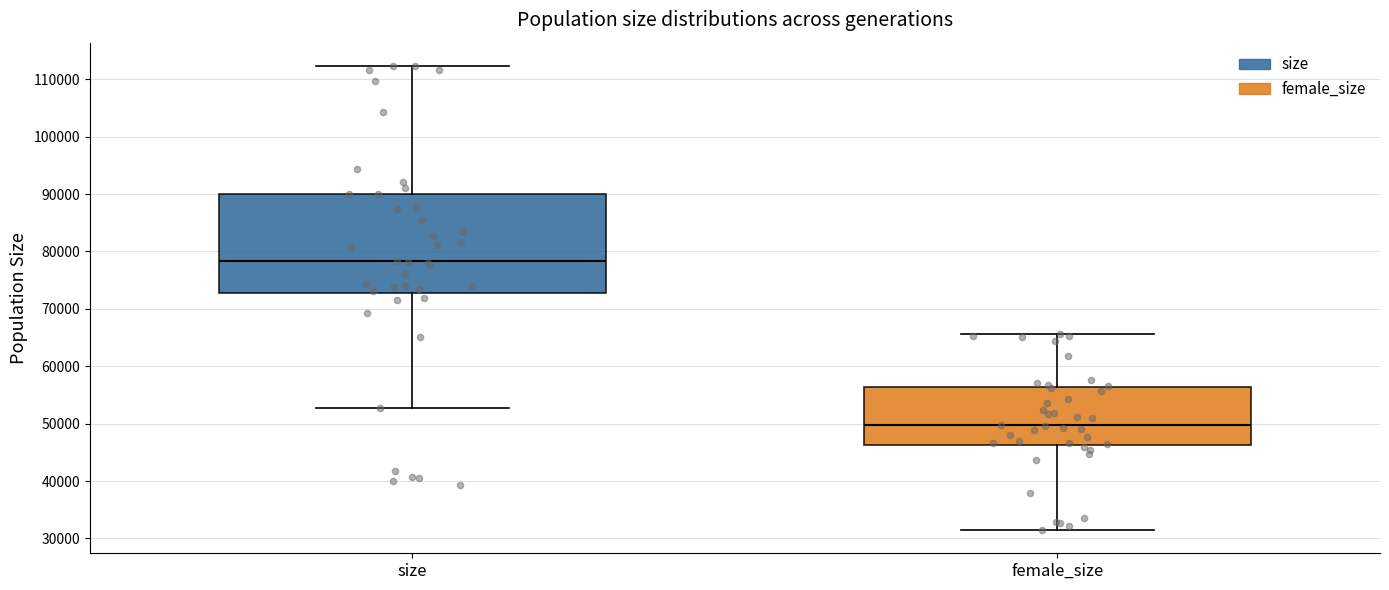

Where does the lower whisker of the box for female_size end on the y-axis? The values are not printed on the chart, so give them approximately, as read against the axis.

31000